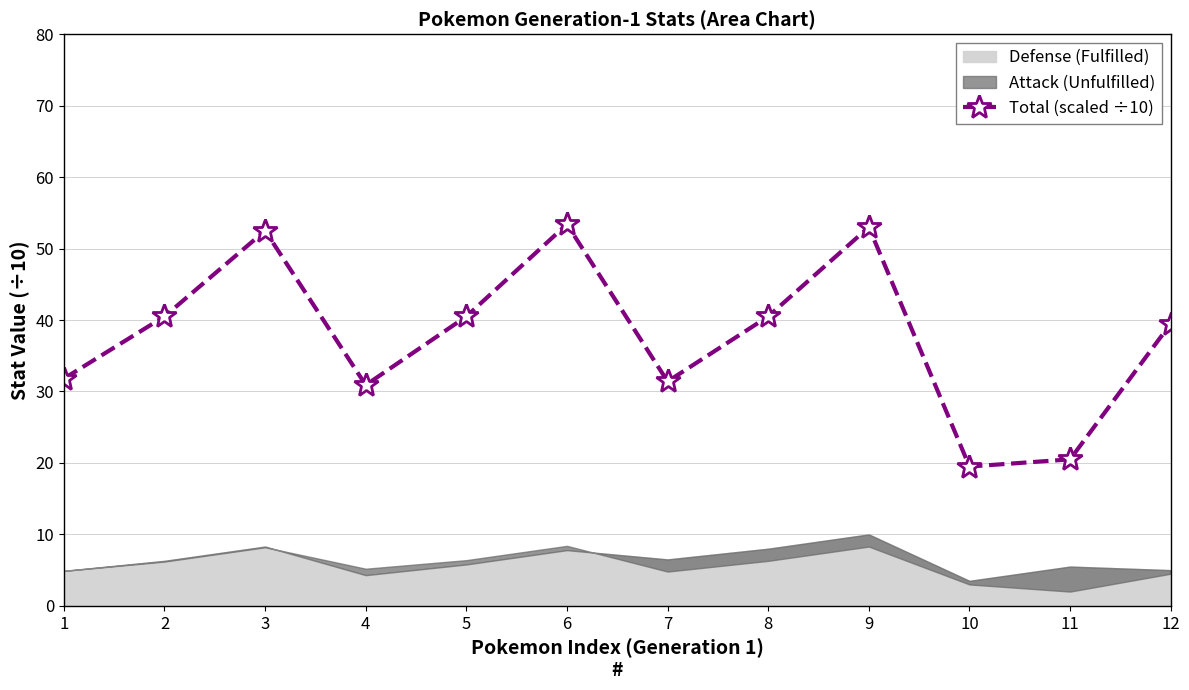

Between 7 and 1, which is larger?

1